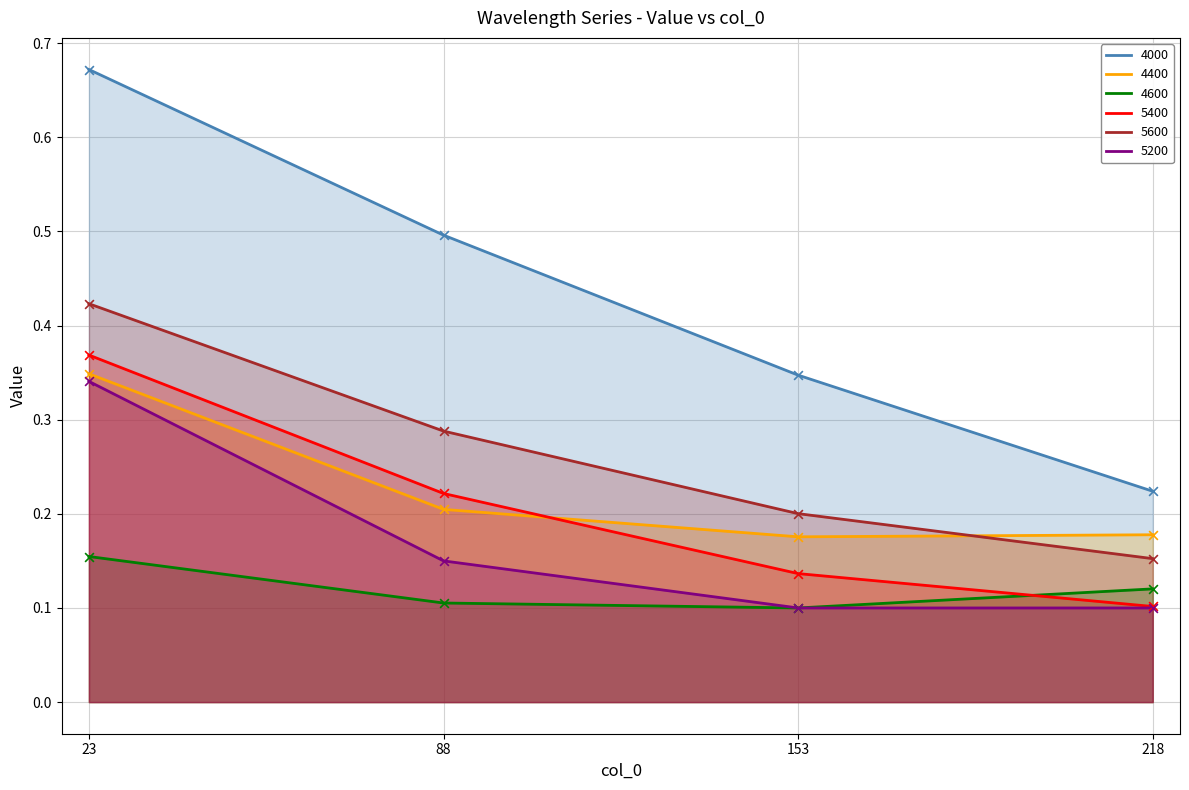

At which category is the sum across all series the highest?

23